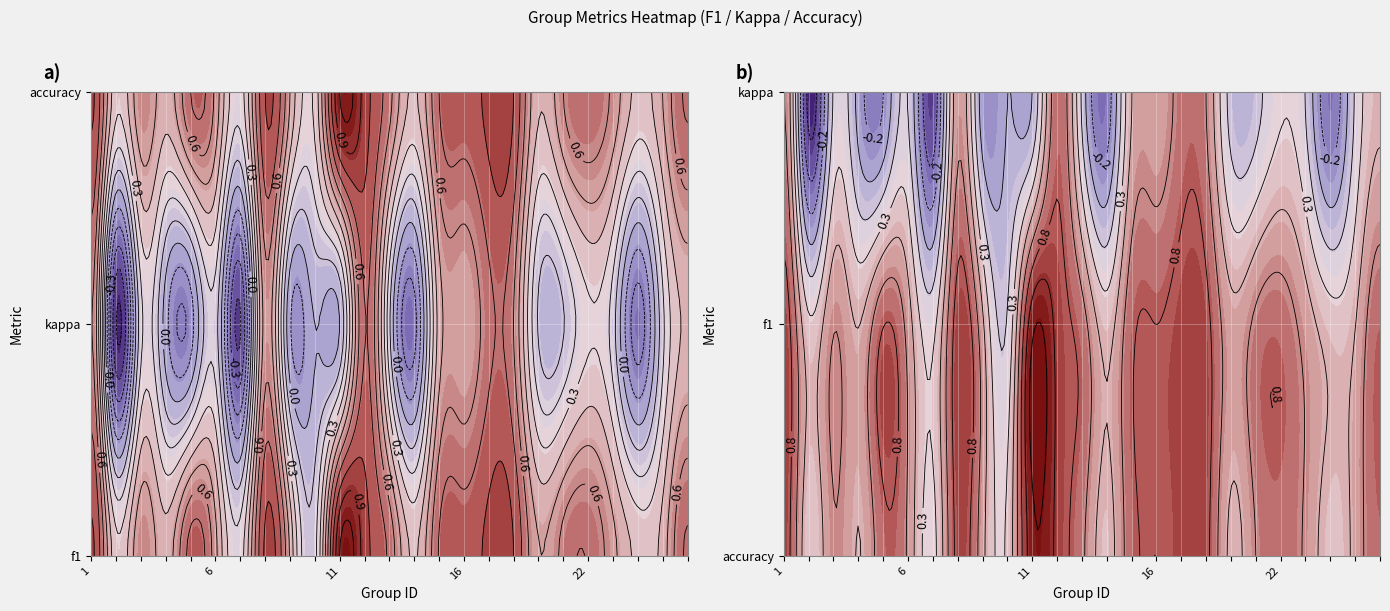

Which category has the highest value across all series?

11